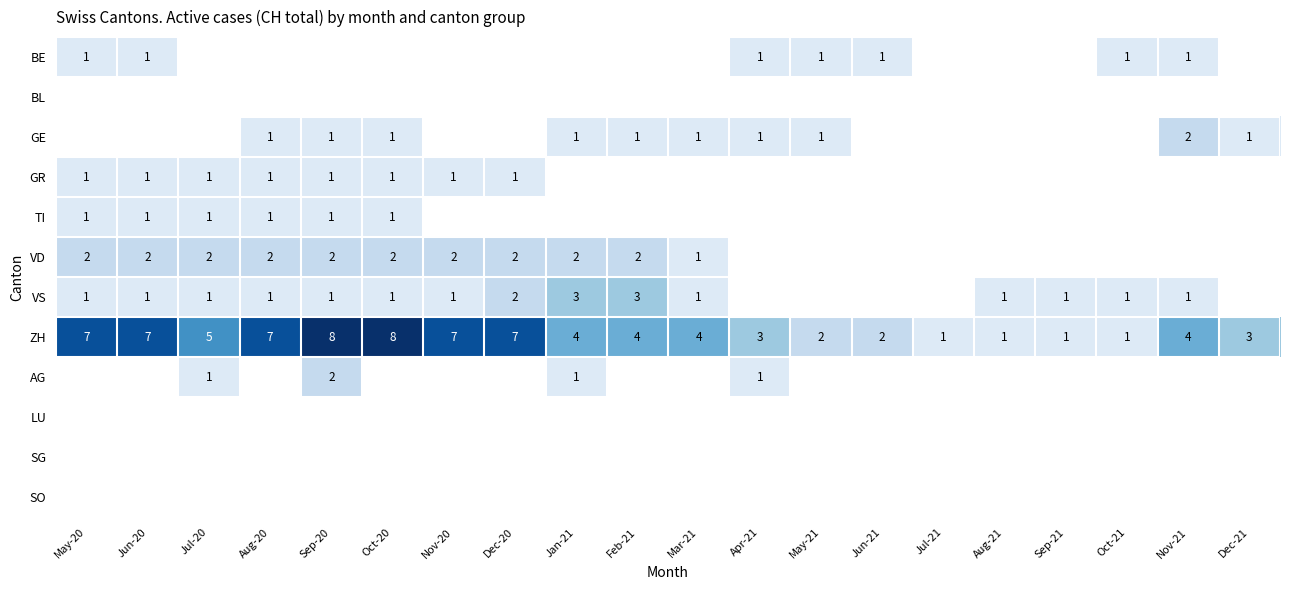

Where does the ZH series first go above 4?

May-20